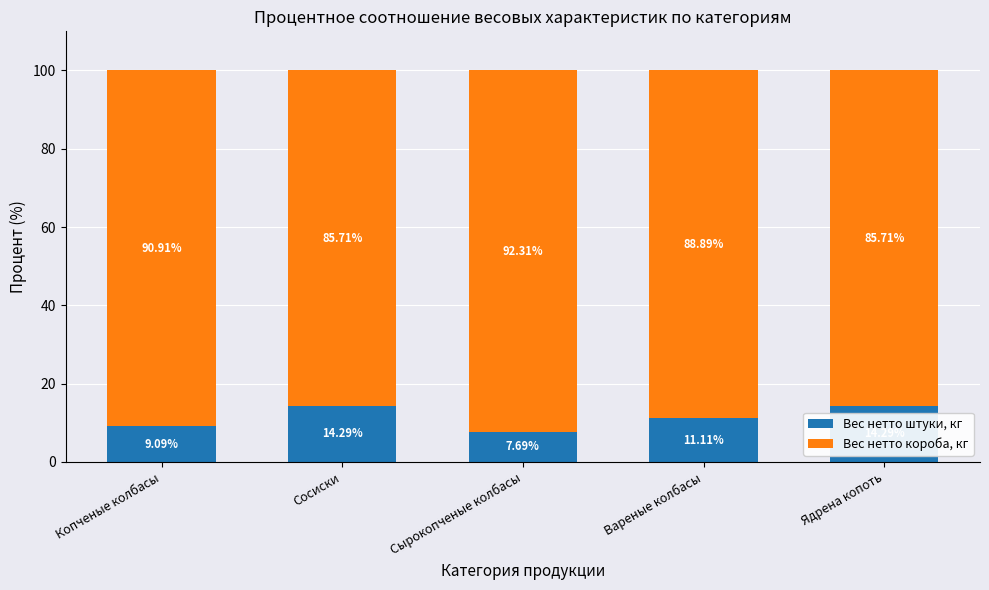

What is the difference between the second highest and minimum values in the Вес нетто штуки, кг series?

6.6